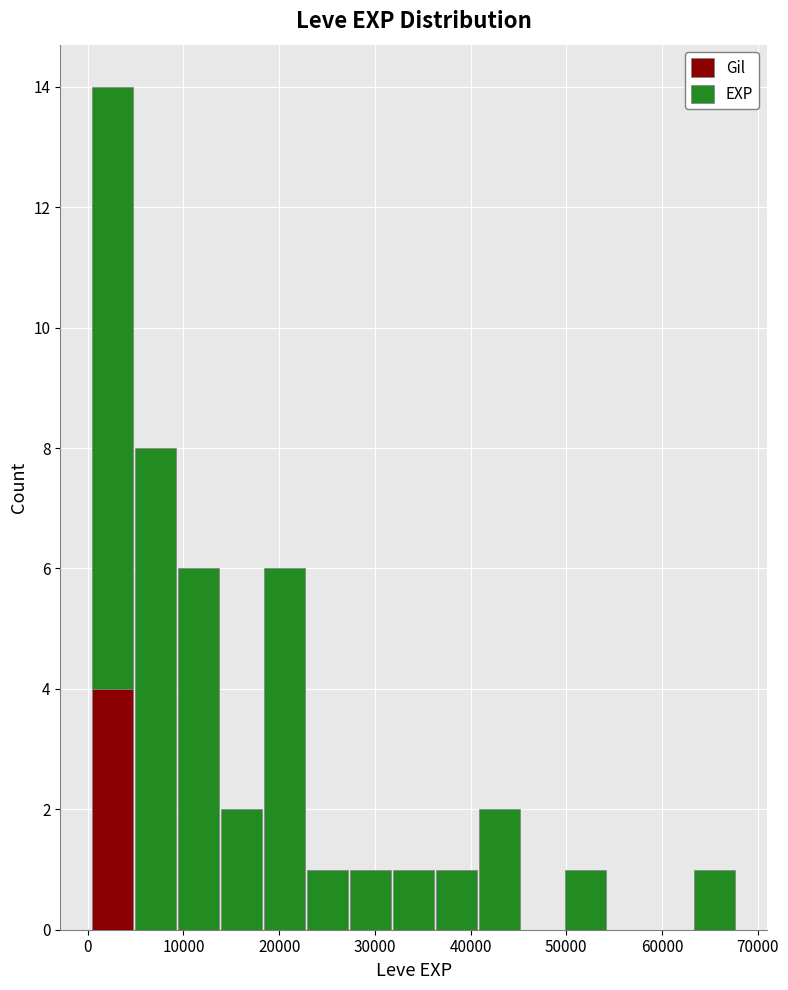

Reading left to right, list every stacked bar in this chart as the range it spans on the x-axis followed by its total height. Neither the bar edges nor the heights are printed on the chart, so give them approximately, as read against the axes.

0 to 5000: 14
5000 to 9000: 8
9000 to 14000: 6
14000 to 18000: 2
18000 to 23000: 6
23000 to 27000: 1
27000 to 32000: 1
32000 to 36000: 1
36000 to 41000: 1
41000 to 45000: 2
45000 to 50000: 0
50000 to 54000: 1
54000 to 59000: 0
59000 to 63000: 0
63000 to 68000: 1